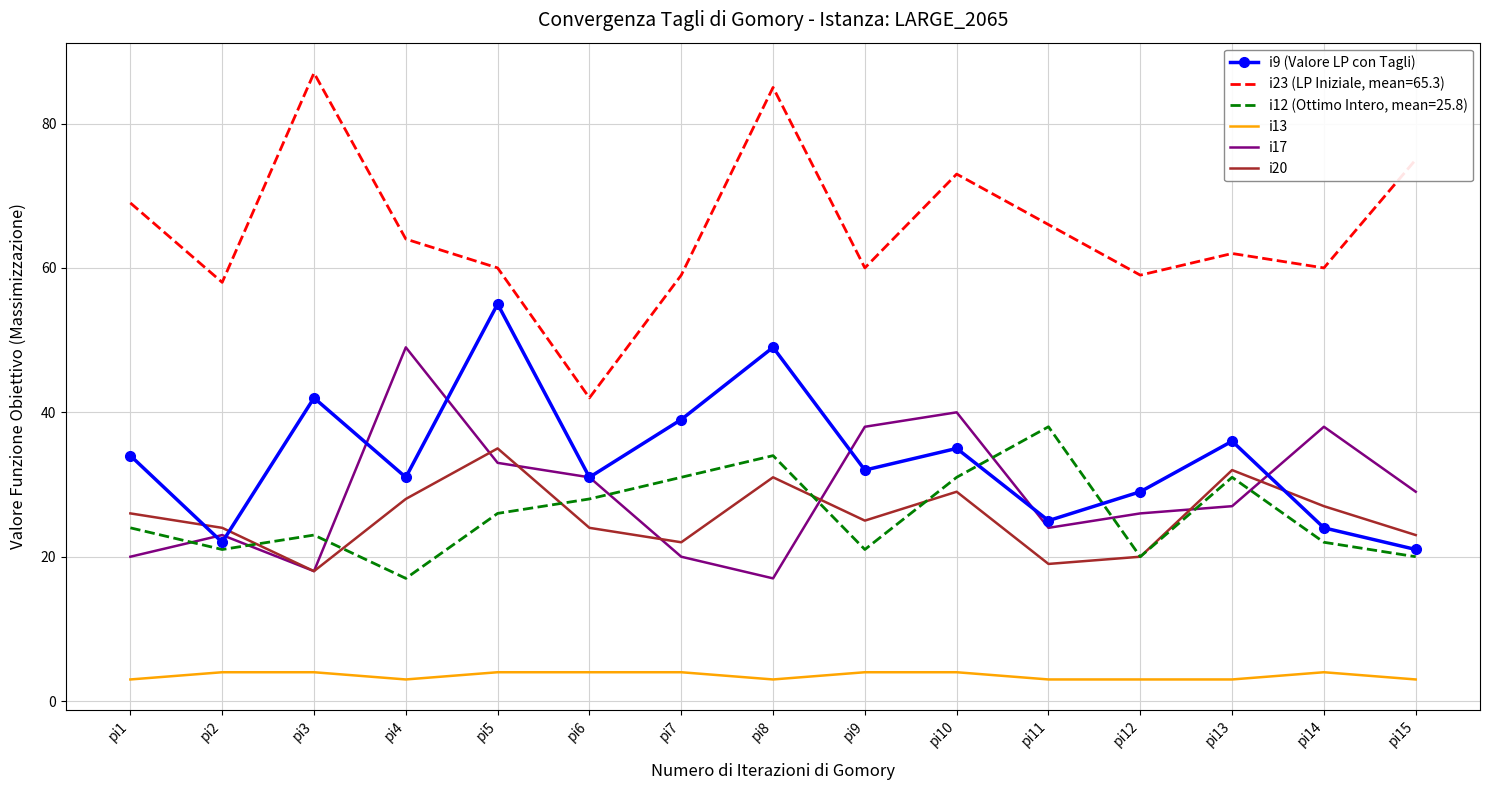

Rank the series by their maximum value, from lowest to highest.

i13, i20, i12 (Ottimo Intero, mean=25.8), i17, i9 (Valore LP con Tagli), i23 (LP Iniziale, mean=65.3)